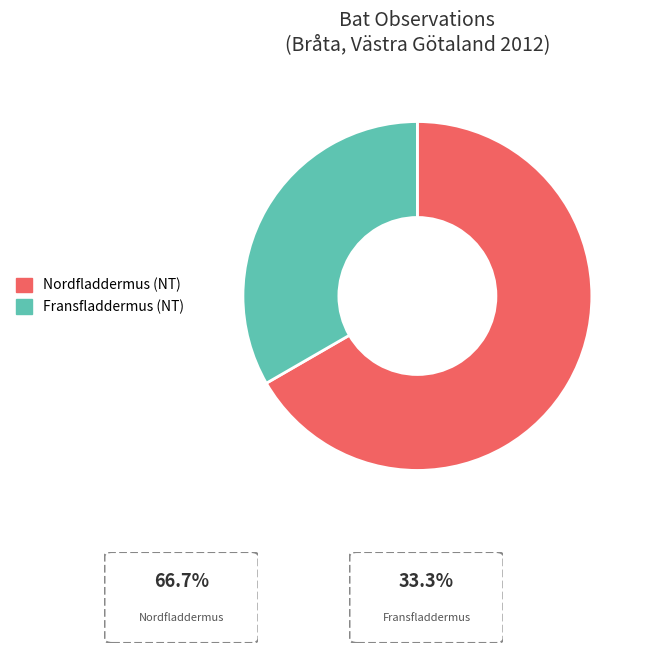

How many segments does this pie chart have?

2